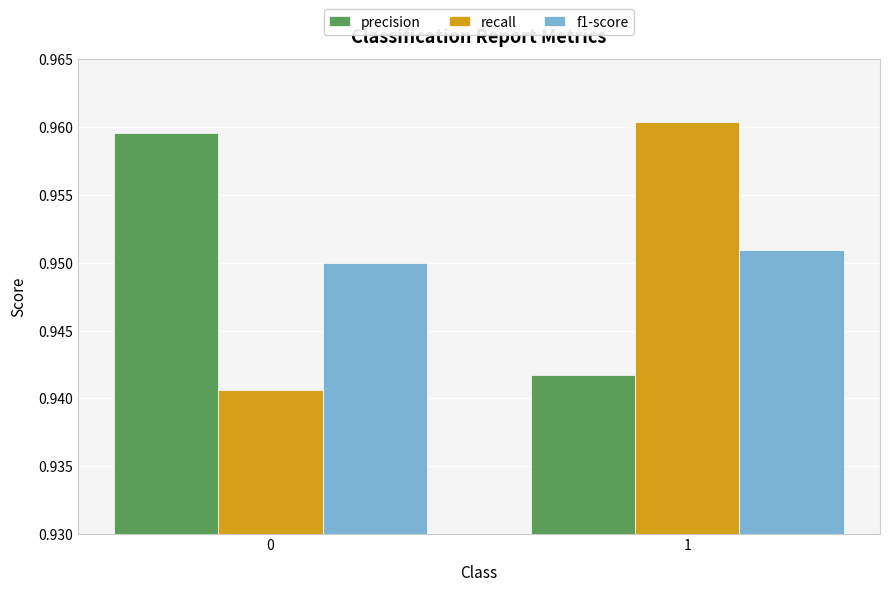

What is the sum of all f1-score values?

1.9